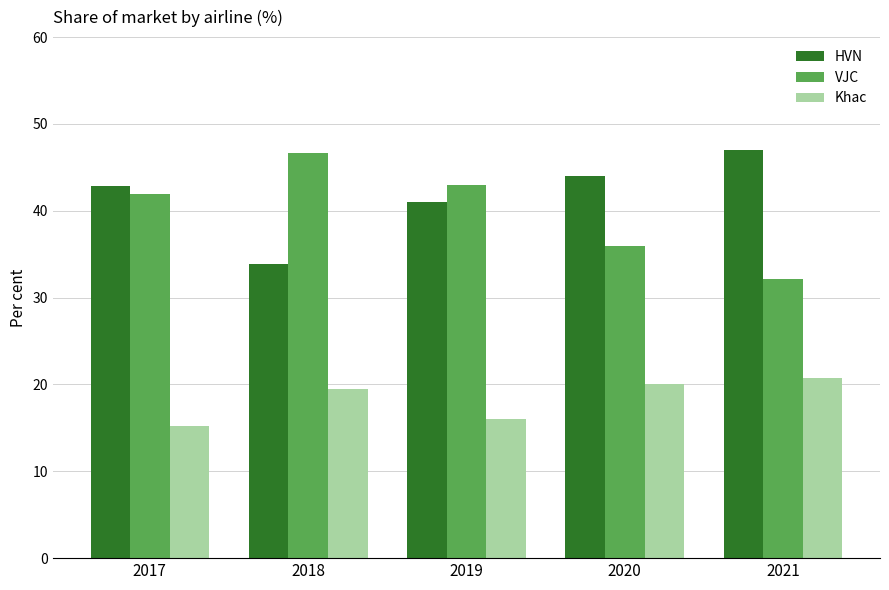

Reading right to left, transcribe all the data shown in this chart.

HVN: 47.0	44.0	41.0	33.9	42.9
VJC: 32.2	36.0	43.0	46.6	41.9
Khac: 20.8	20.0	16.0	19.5	15.2